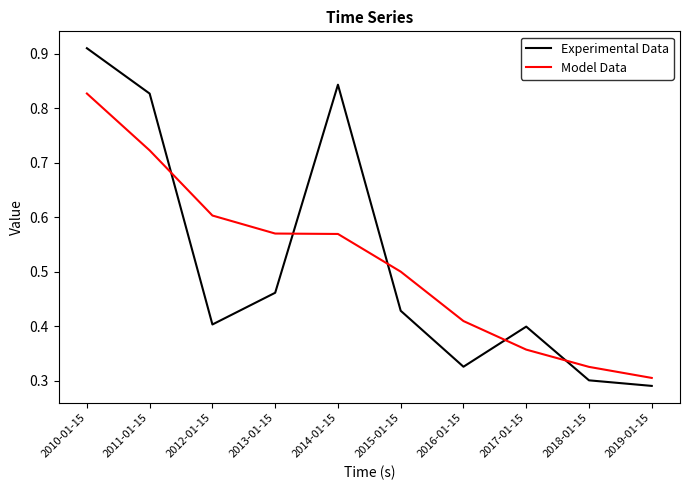

Is the value of Model Data at 2016-01-15 greater than the value of Experimental Data at 2012-01-15?

Yes